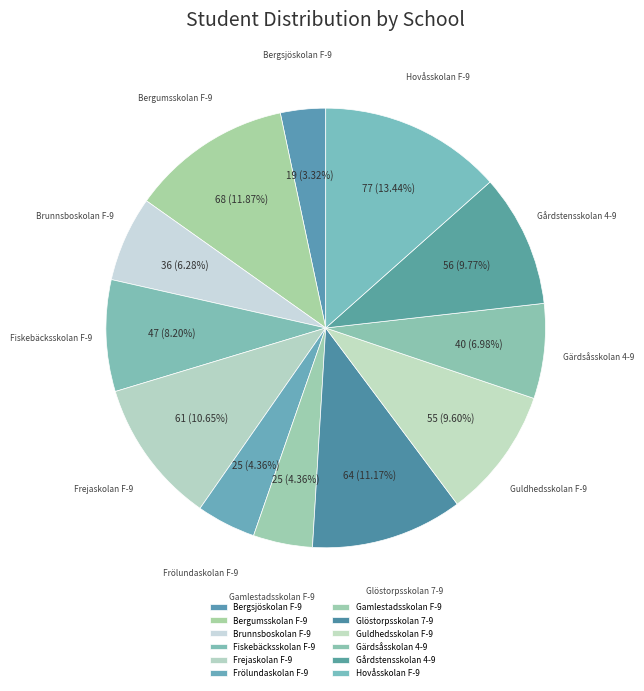

How many slices are in this pie chart?

12